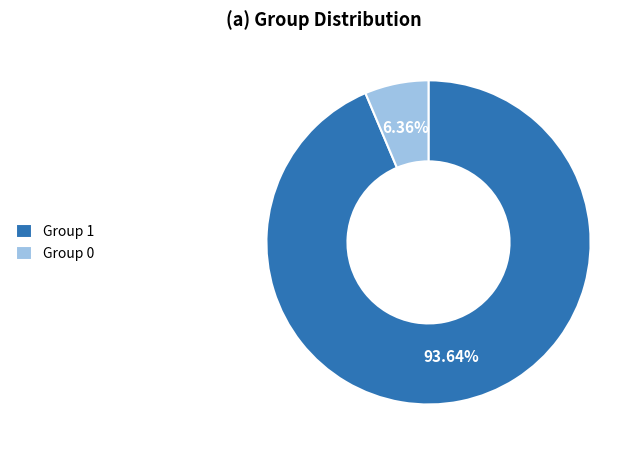

Rank the categories by value from highest to lowest.

Group 1, Group 0